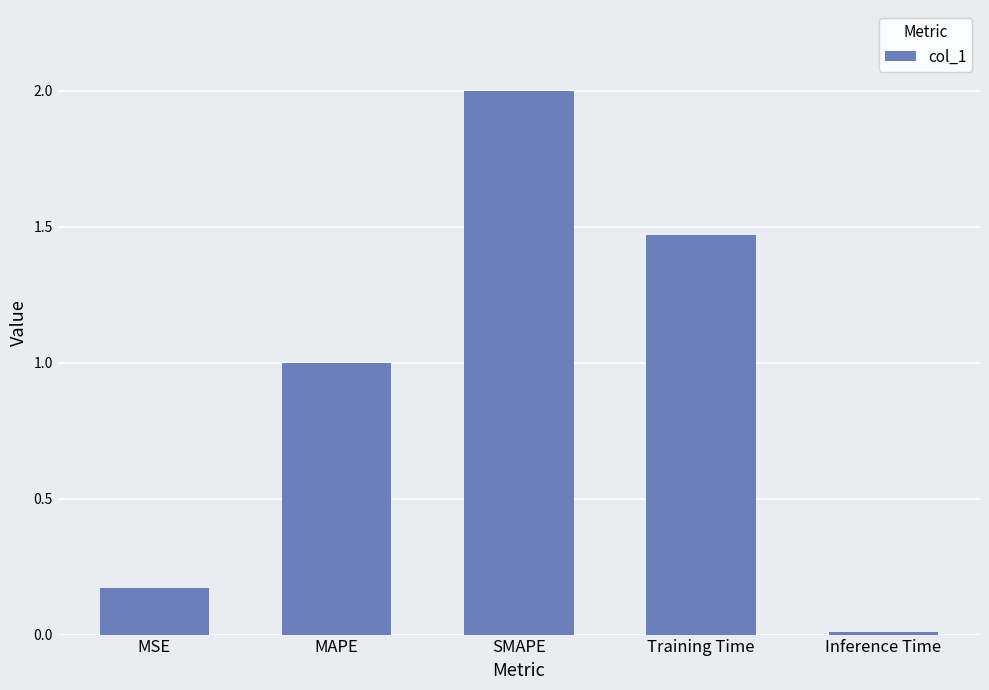

Which has a higher value, Training Time or SMAPE?

SMAPE